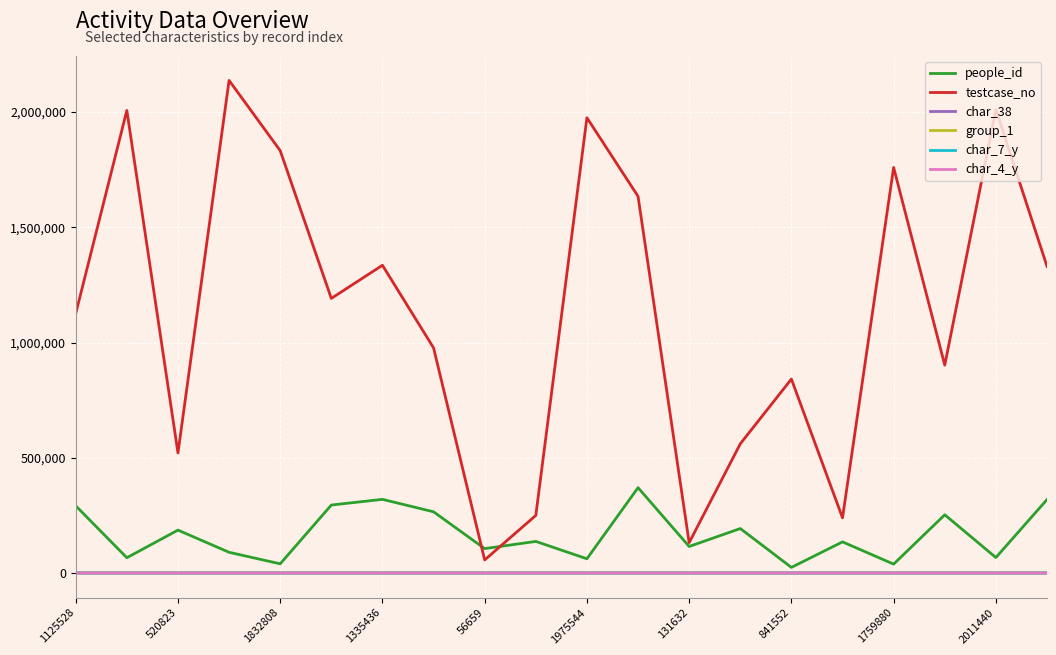

True or false: people_id and group_1 cross at least once.

False